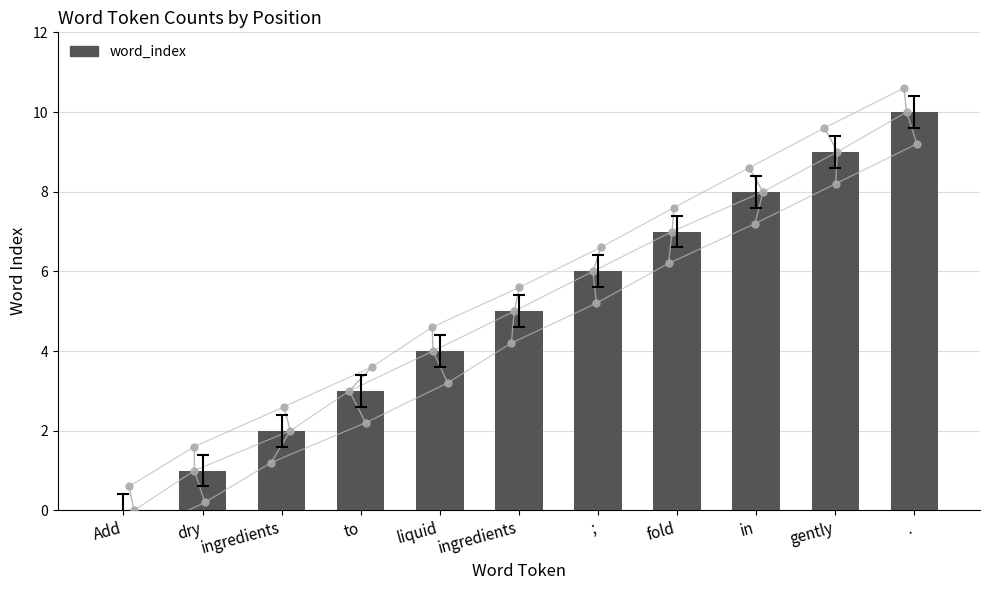

Reading right to left, what are all the values shown in this chart?

.=10	gently=9	in=8	fold=7	;=6	ingredients=5	liquid=4	to=3	ingredients=2	dry=1	Add=0